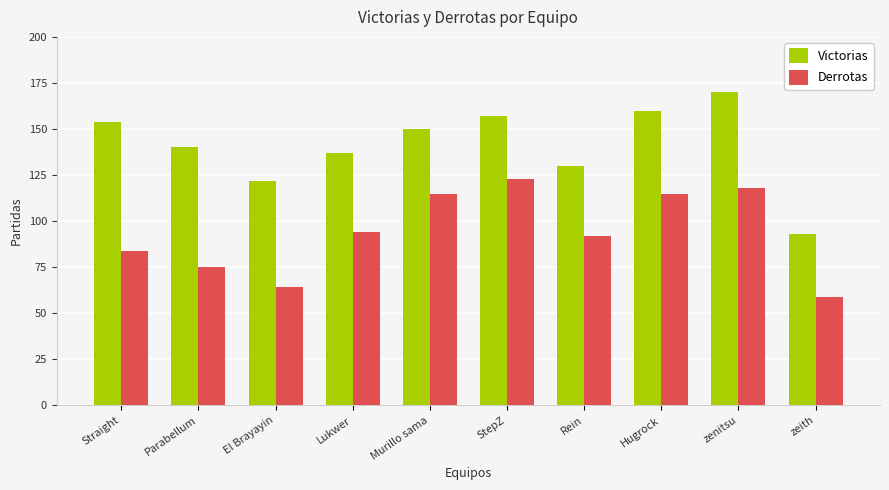

What is the difference between the maximum and minimum values in the Victorias series?

77